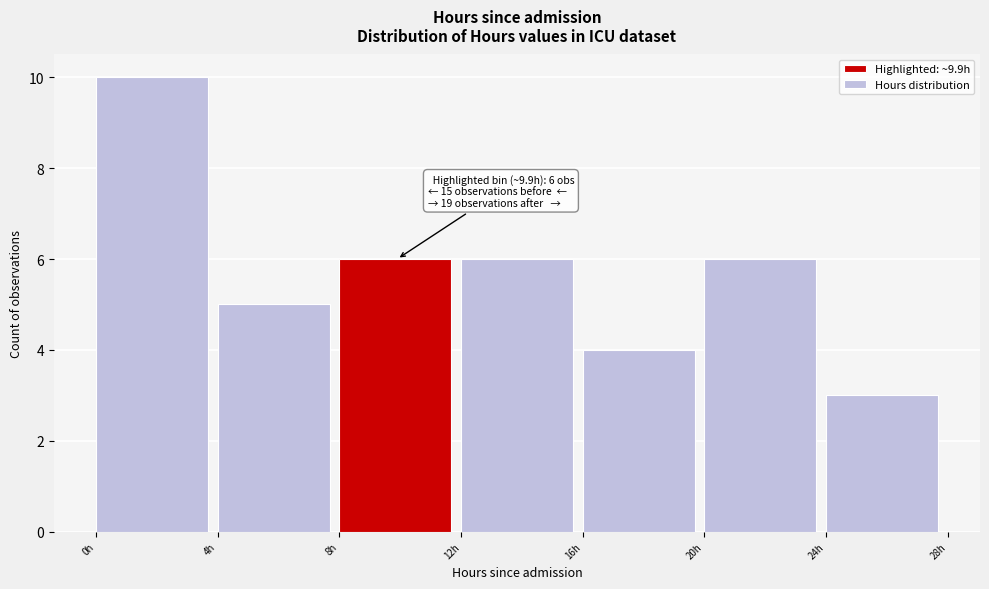

Which range on the x-axis has the tallest bar?

0 to 4